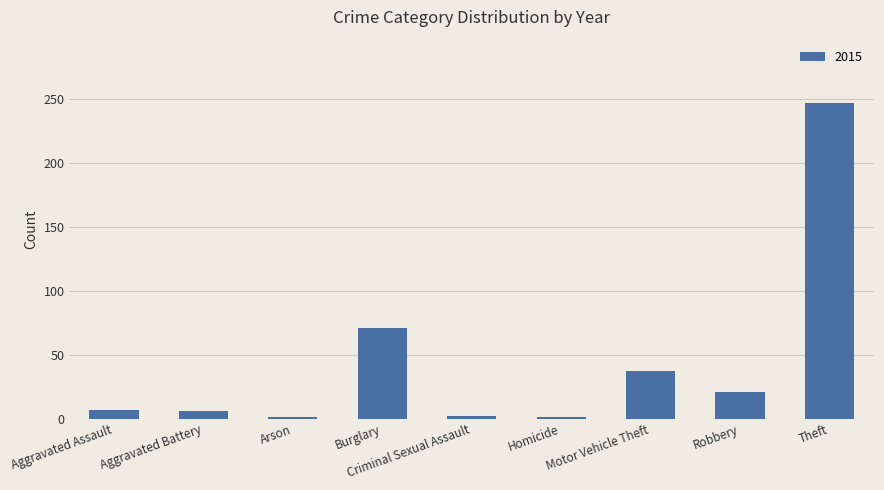

The chart shows a value of 247 at Theft. True or false?

True